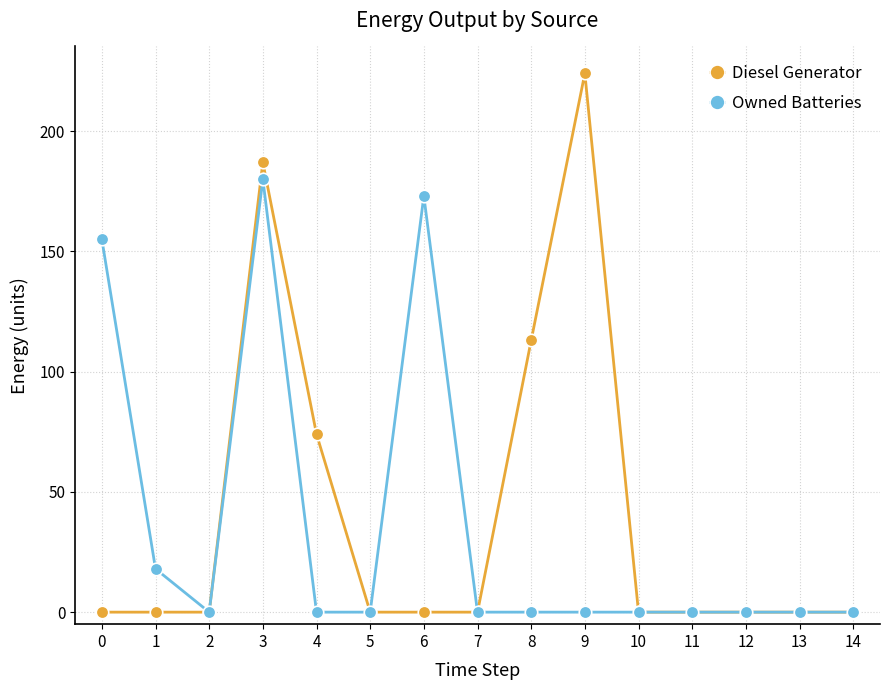

Which series has the largest total across all categories?

Diesel Generator